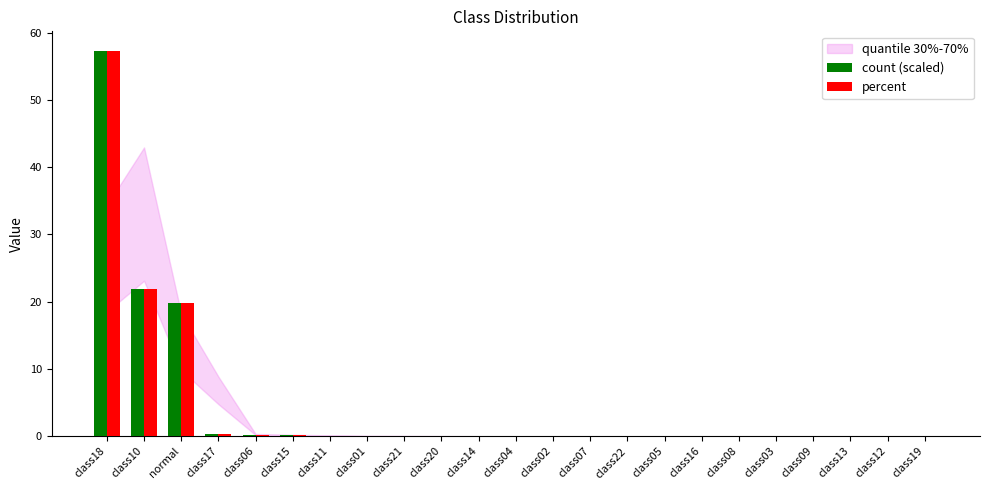

Are the bars grouped side by side (vs. stacked)?

Yes